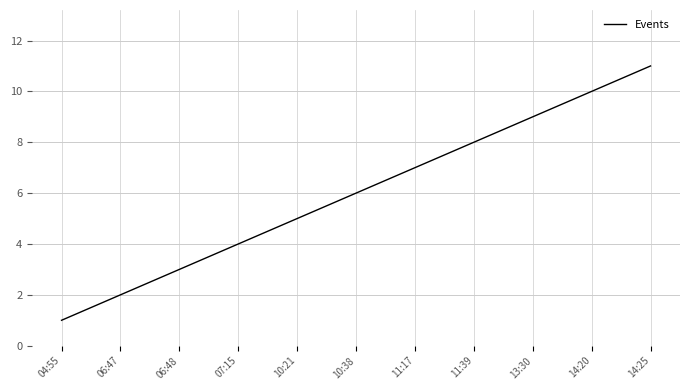

What position from the left is 14:20?

10